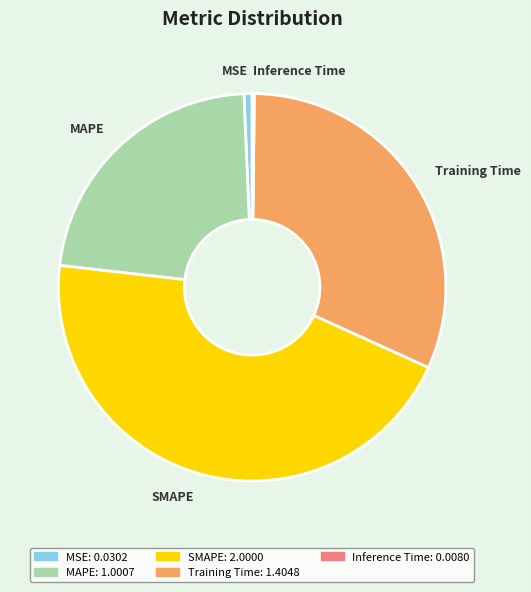

The Training Time: 1.4048 slice represents 32% of the pie. True or false?

True